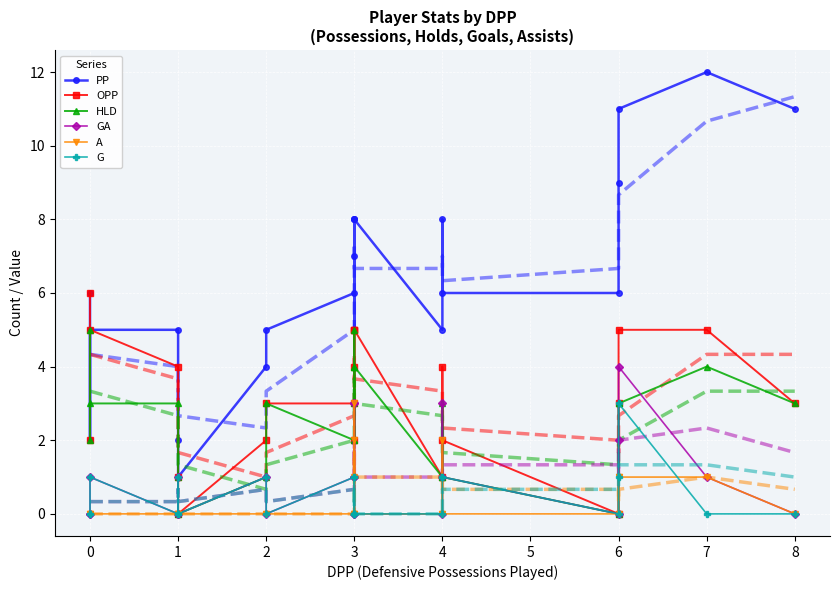

How many categories are shown in the chart?

22